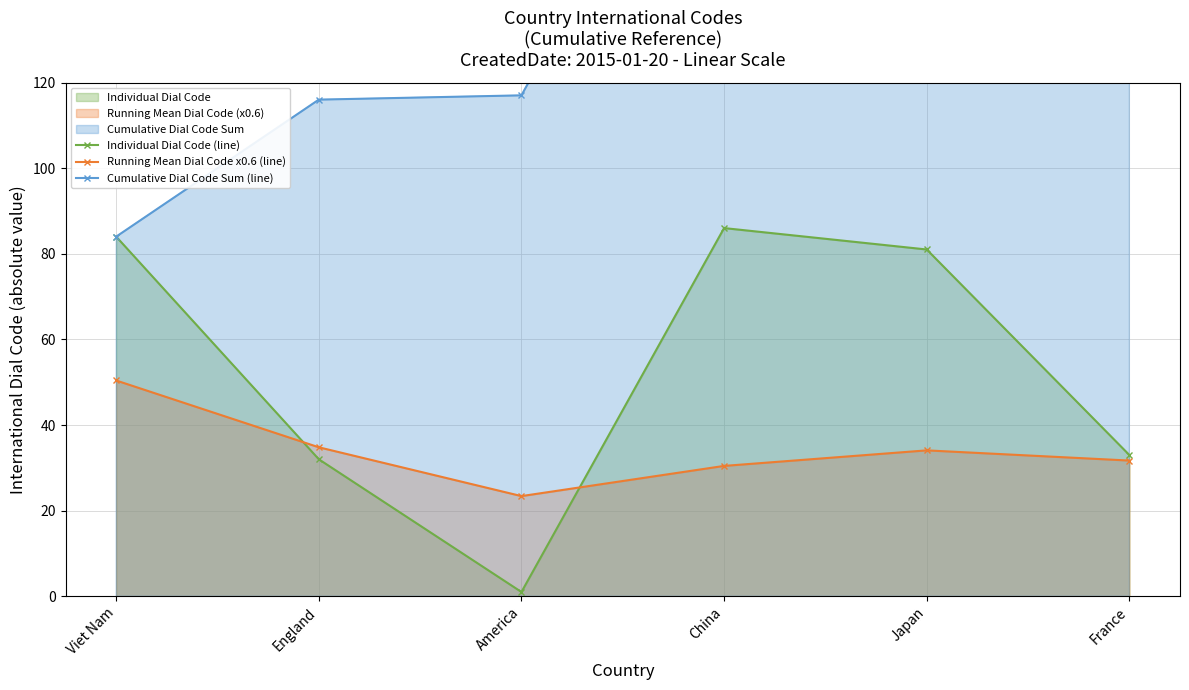

Where does the Cumulative Dial Code Sum (line) series first go above 203?

Japan